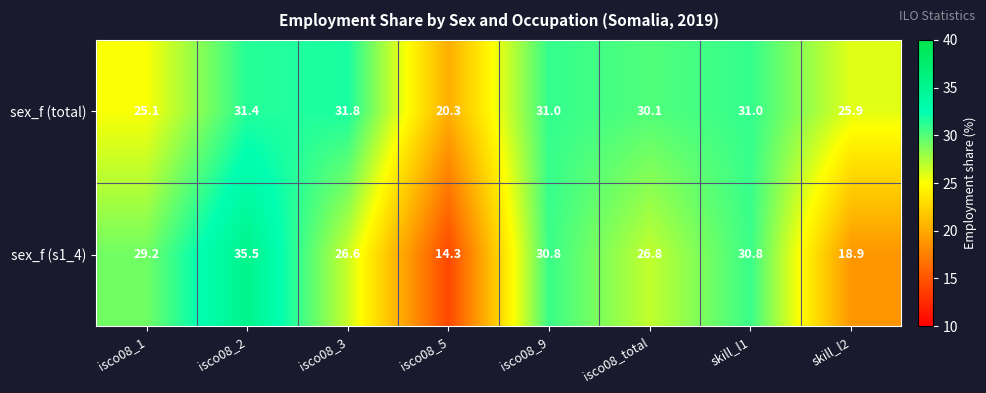

List the series in order of their peak value, lowest first.

sex_f (total), sex_f (s1_4)